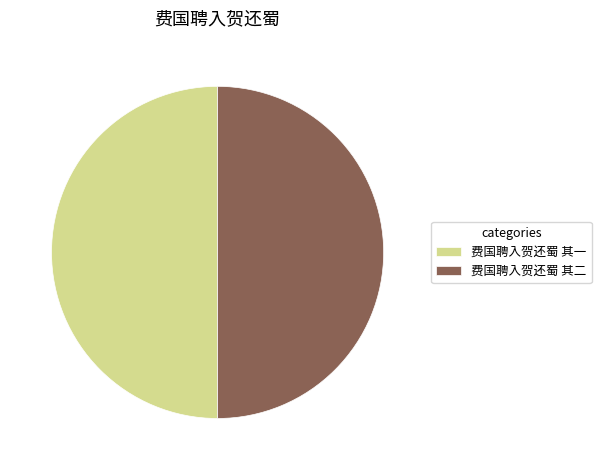

What is the ratio of the value at 费国聘入贺还蜀 其一 to the value at 费国聘入贺还蜀 其二?

1.0